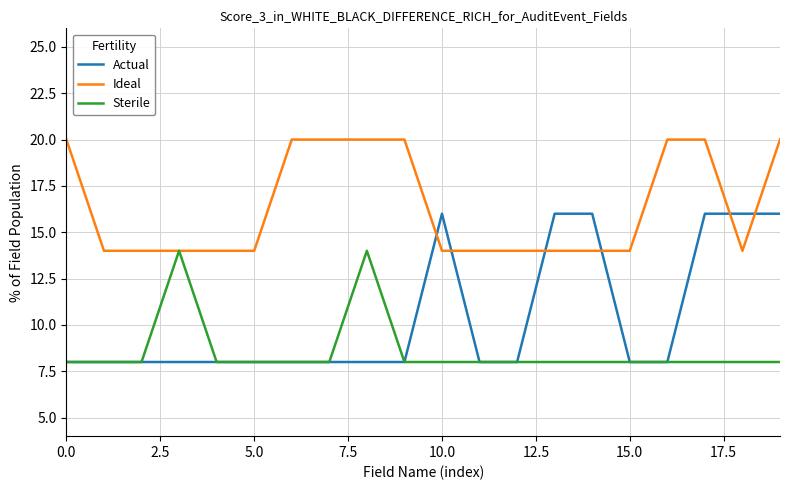

Rank the series by their maximum value, from lowest to highest.

Sterile, Actual, Ideal